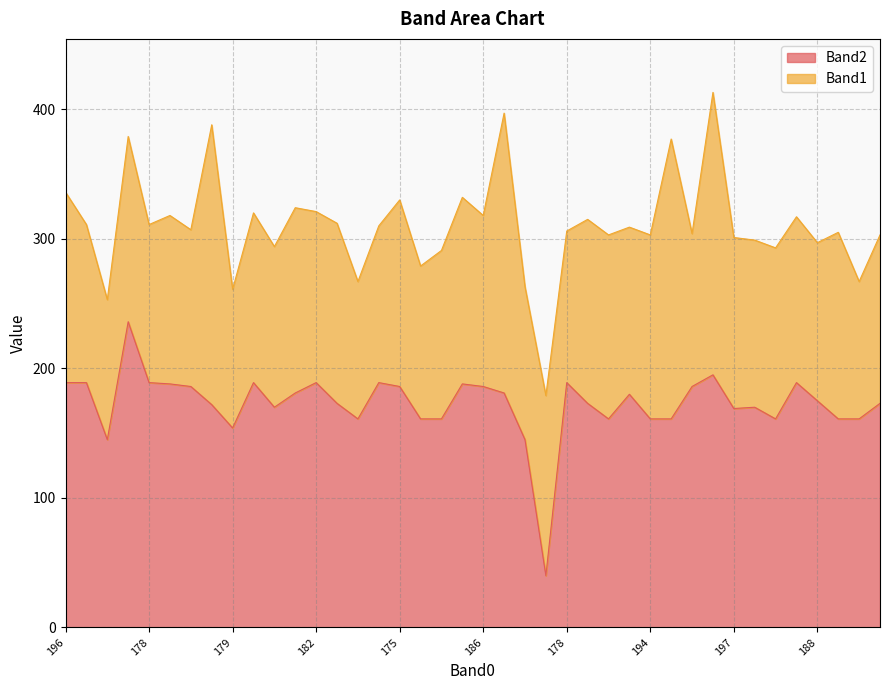

Which category has the highest value across all series?

181